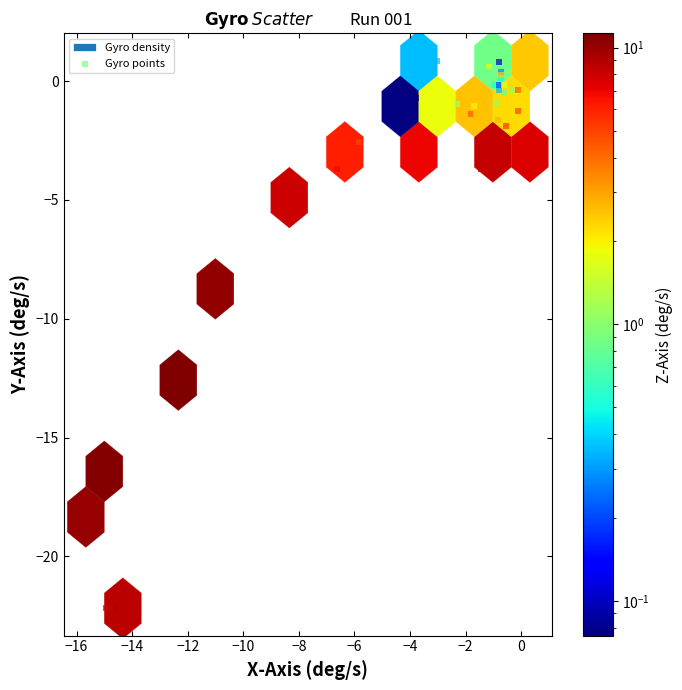

What Y value in the scatter plot is closest to -10?

-9.4